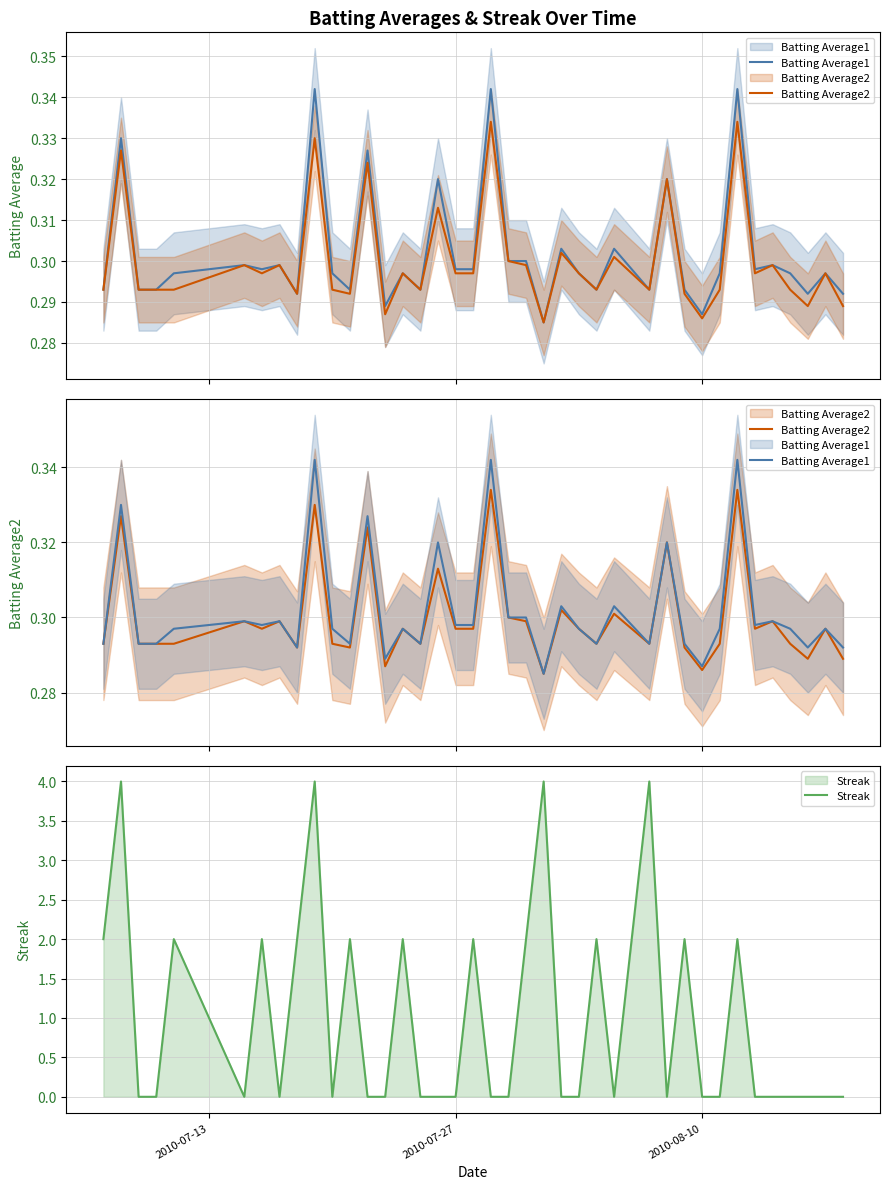

Reading left to right, extract all data points from this chart.

Batting Average1: 0.3	0.3	0.3	0.3	0.3	0.3	0.3	0.3	0.3	0.3	0.3	0.3	0.3	0.3	0.3	0.3	0.3	0.3	0.3	0.3	0.3	0.3	0.3	0.3	0.3	0.3	0.3	0.3	0.3	0.3	0.3	0.3	0.3	0.3	0.3	0.3	0.3	0.3	0.3	0.3
Batting Average2: 0.3	0.3	0.3	0.3	0.3	0.3	0.3	0.3	0.3	0.3	0.3	0.3	0.3	0.3	0.3	0.3	0.3	0.3	0.3	0.3	0.3	0.3	0.3	0.3	0.3	0.3	0.3	0.3	0.3	0.3	0.3	0.3	0.3	0.3	0.3	0.3	0.3	0.3	0.3	0.3
Streak: 2.0	4.0	0.0	0.0	2.0	0.0	2.0	0.0	2.0	4.0	0.0	2.0	0.0	0.0	2.0	0.0	0.0	0.0	2.0	0.0	0.0	2.0	4.0	0.0	0.0	2.0	0.0	2.0	4.0	0.0	2.0	0.0	0.0	2.0	0.0	0.0	0.0	0.0	0.0	0.0